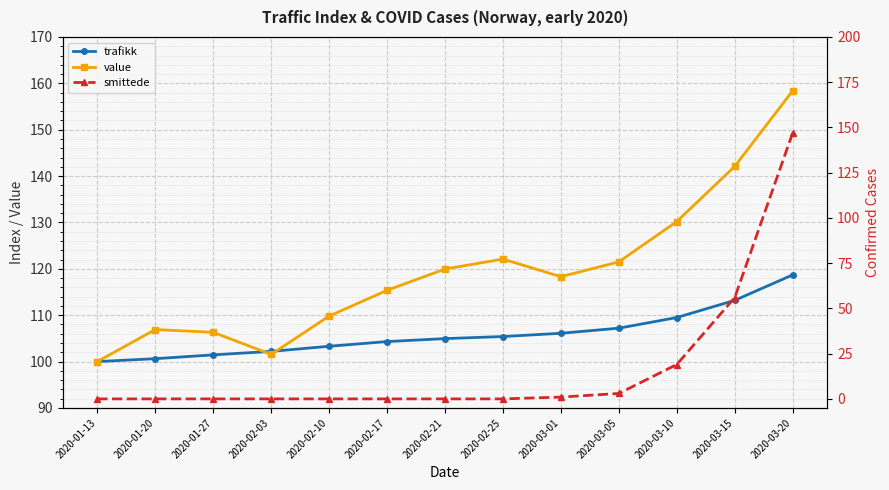

How many distinct data groups are displayed?

3